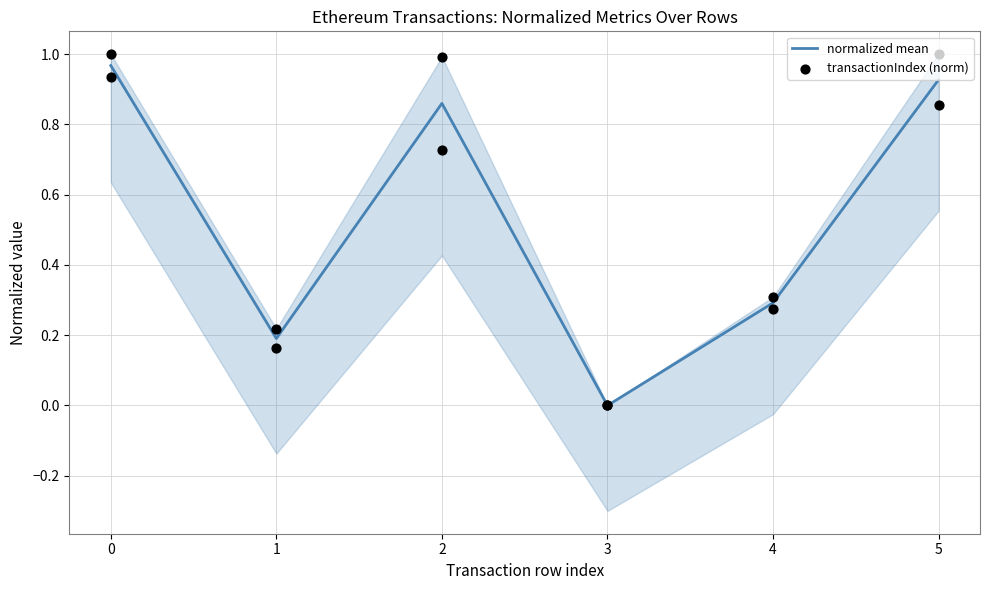

Which series contains the highest Y value?

transactionIndex (norm)